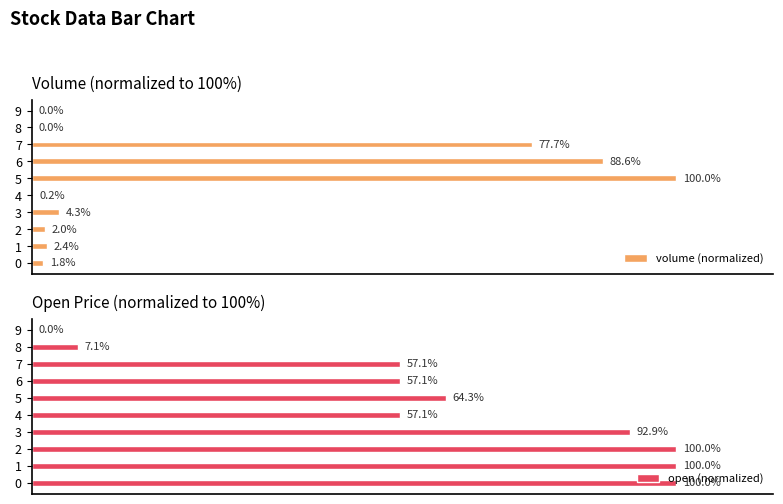

What are all the series names shown in the legend?

volume (normalized), open (normalized)